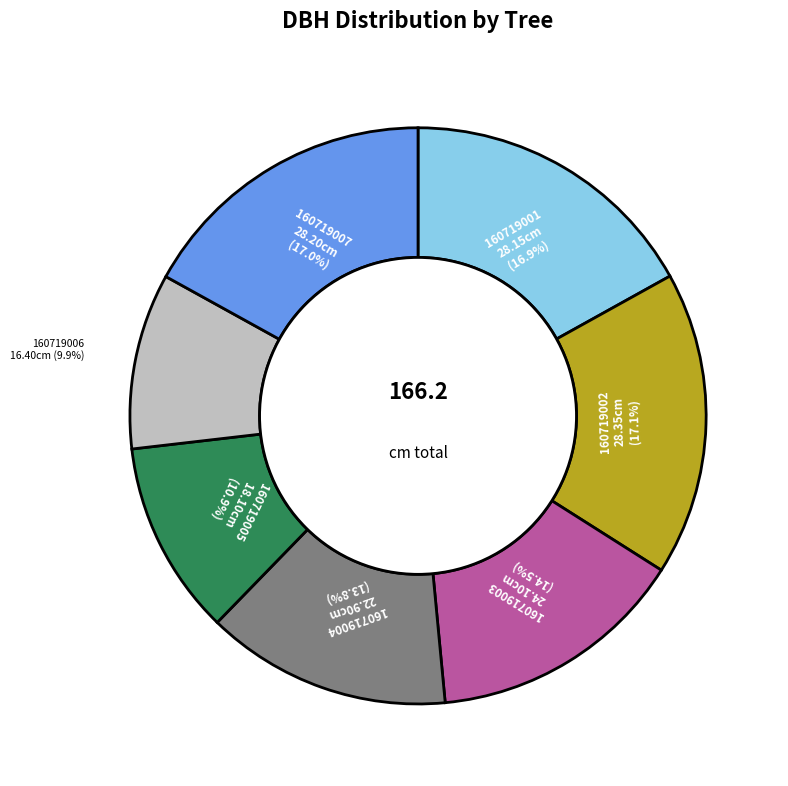

What is the ratio of the value at 160719006 to the value at 160719003?

0.7